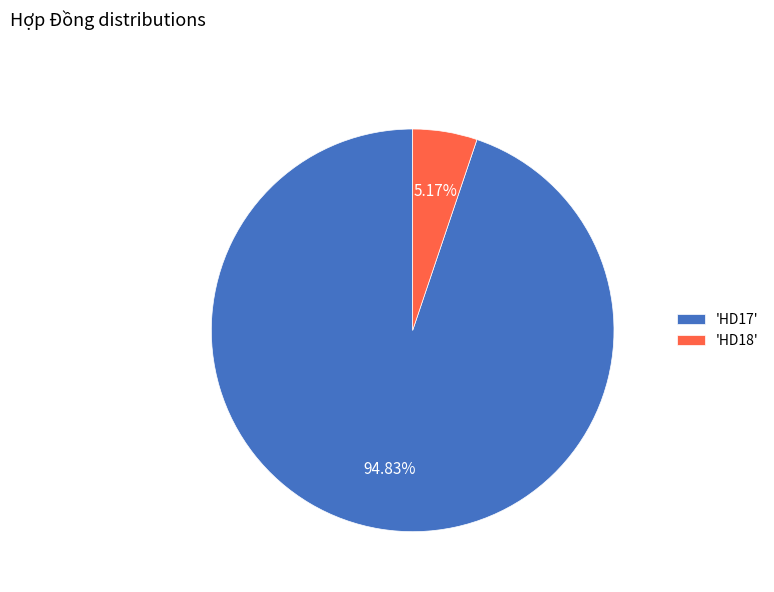

Combined, do 'HD18' and 'HD17' account for over 50%?

Yes